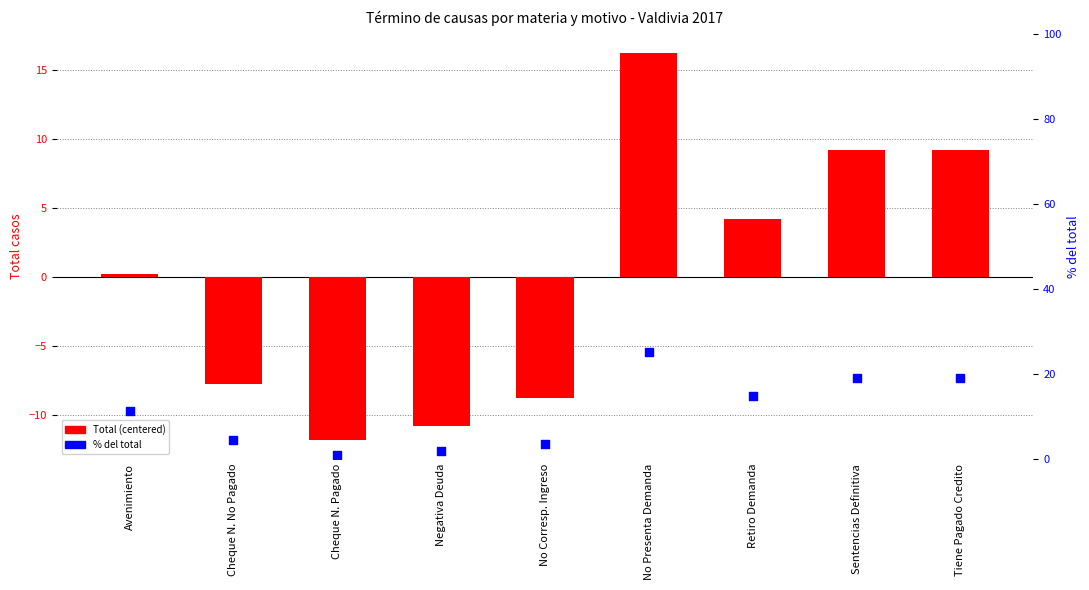

At how many categories does at least one series exceed -4?

9